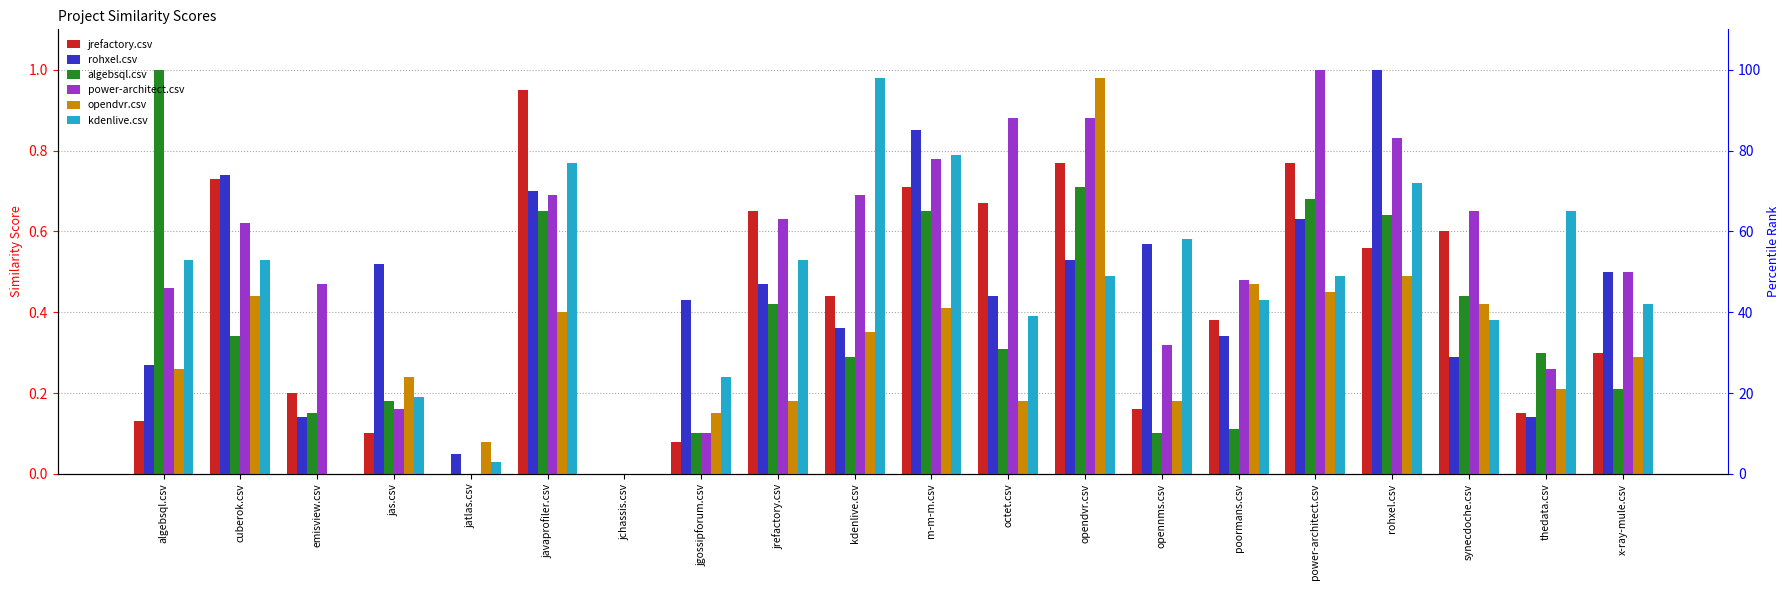

Reading right to left, list all the values displayed in this chart.

jrefactory.csv: 0.3	0.1	0.6	0.6	0.8	0.4	0.2	0.8	0.7	0.7	0.4	0.7	0.1	0.0	0.9	0.0	0.1	0.2	0.7	0.1
rohxel.csv: 0.5	0.1	0.3	1.0	0.6	0.3	0.6	0.5	0.4	0.8	0.4	0.5	0.4	0.0	0.7	0.1	0.5	0.1	0.7	0.3
algebsql.csv: 0.2	0.3	0.4	0.6	0.7	0.1	0.1	0.7	0.3	0.7	0.3	0.4	0.1	0.0	0.7	0.0	0.2	0.1	0.3	1.0
power-architect.csv: 0.5	0.3	0.7	0.8	1.0	0.5	0.3	0.9	0.9	0.8	0.7	0.6	0.1	0.0	0.7	0.0	0.2	0.5	0.6	0.5
opendvr.csv: 0.3	0.2	0.4	0.5	0.5	0.5	0.2	1.0	0.2	0.4	0.3	0.2	0.1	0.0	0.4	0.1	0.2	0.0	0.4	0.3
kdenlive.csv: 0.4	0.7	0.4	0.7	0.5	0.4	0.6	0.5	0.4	0.8	1.0	0.5	0.2	0.0	0.8	0.0	0.2	0.0	0.5	0.5